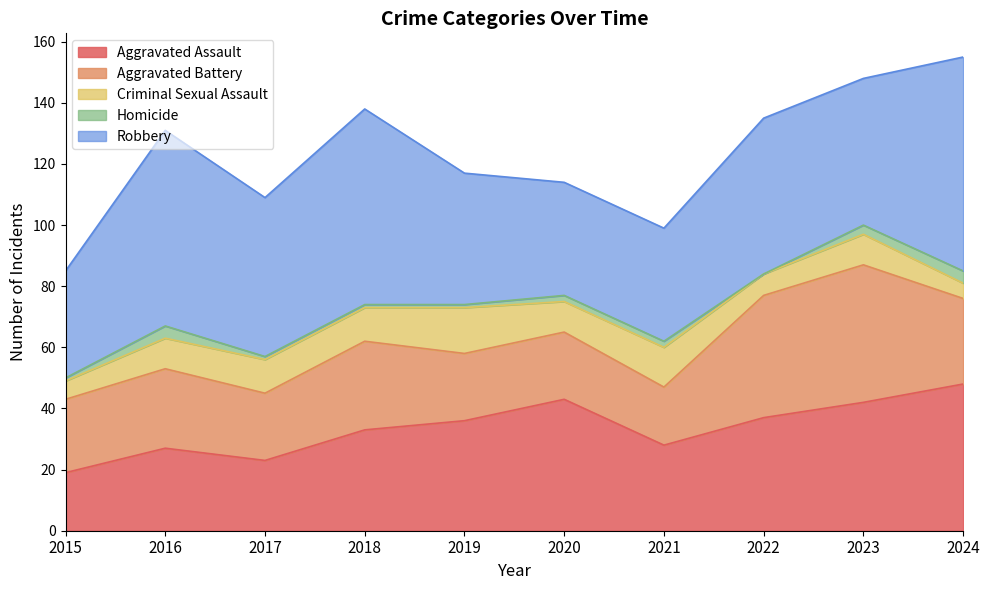

What is the greatest value displayed?

70